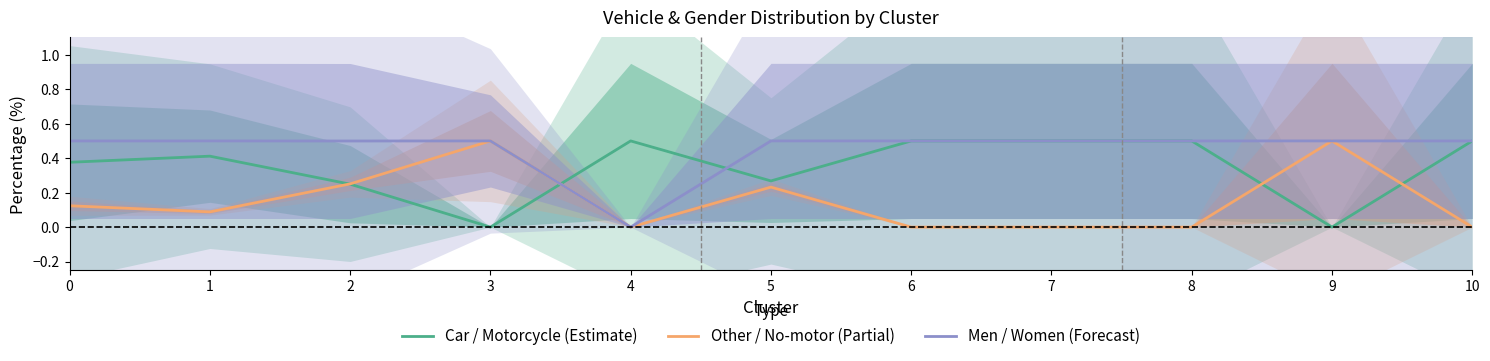

True or false: Men / Women (Forecast) has more than 0 interior local peaks.

True